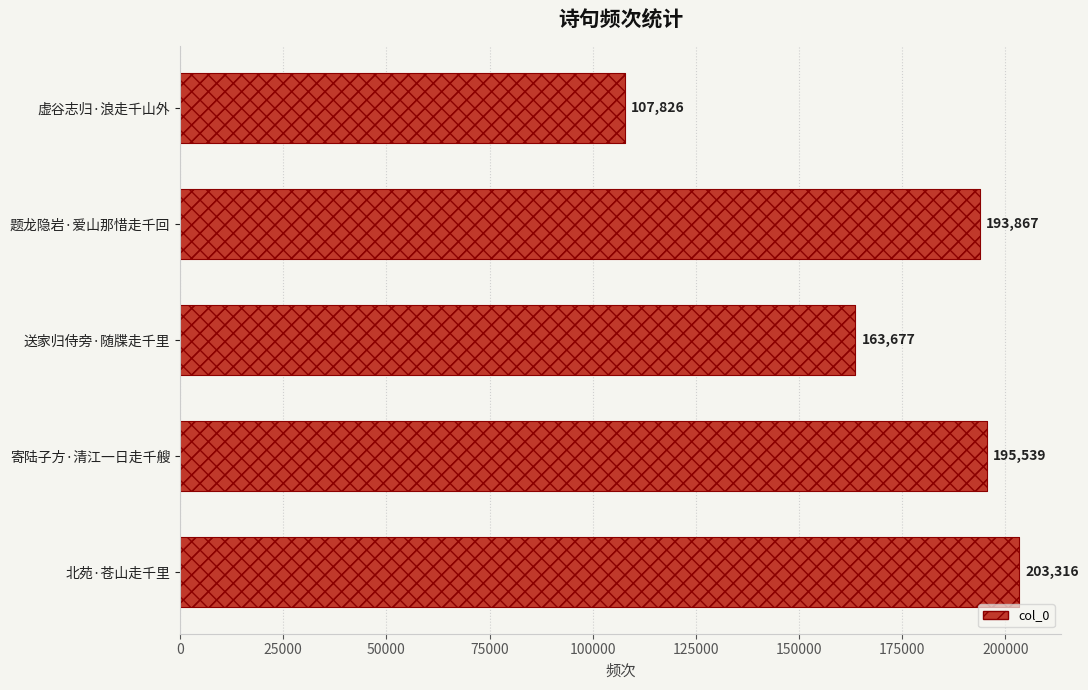

Count the number of data series in this chart.

1